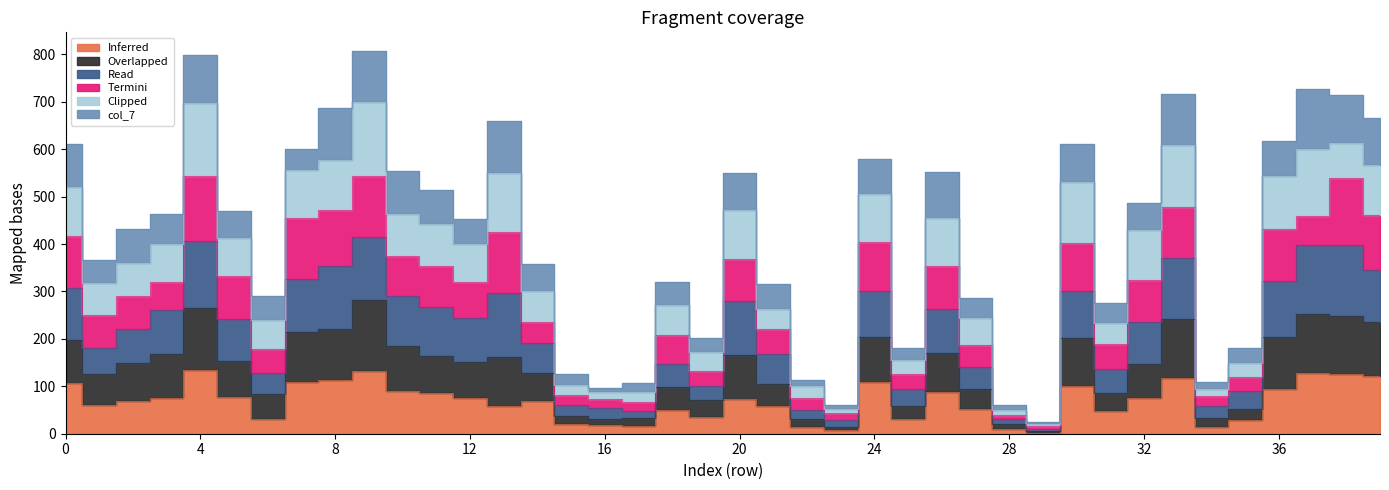

Which category has the lowest value in the col_13 series?

29